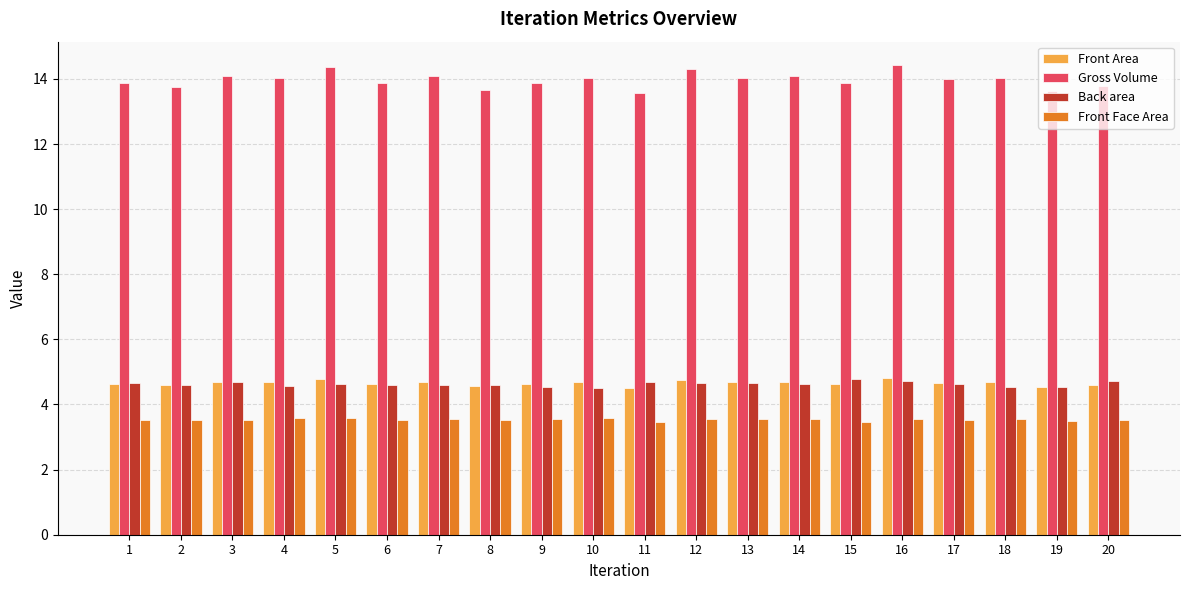

Which series has the largest range (max minus min)?

Gross Volume